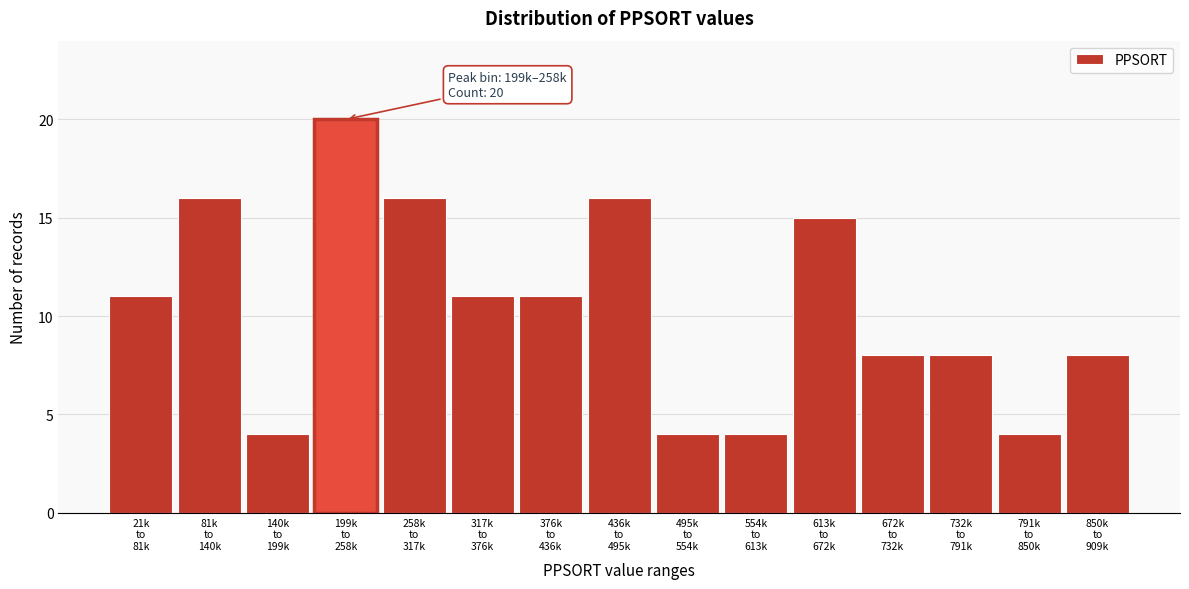

Reading right to left, what are all the values shown in this chart?

8	4	8	8	15	4	4	16	11	11	16	20	4	16	11